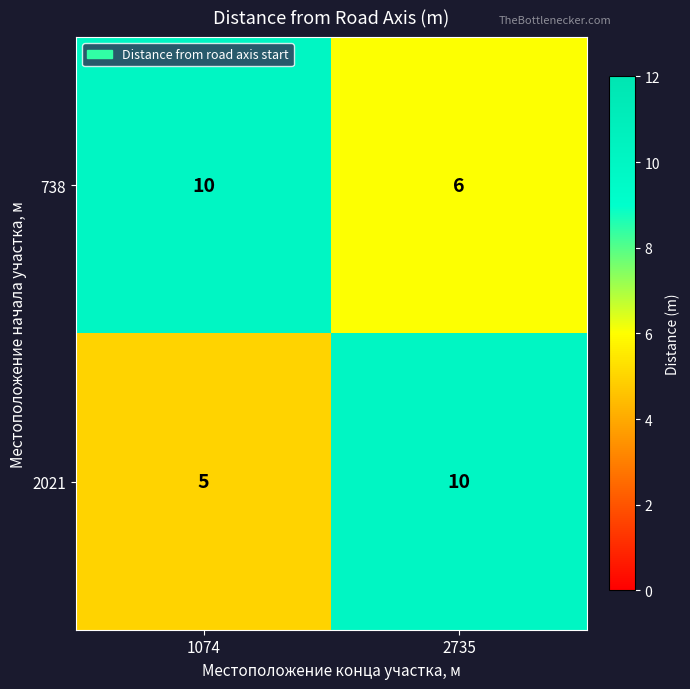

What is the approximate value of 2021 at 1074?

5